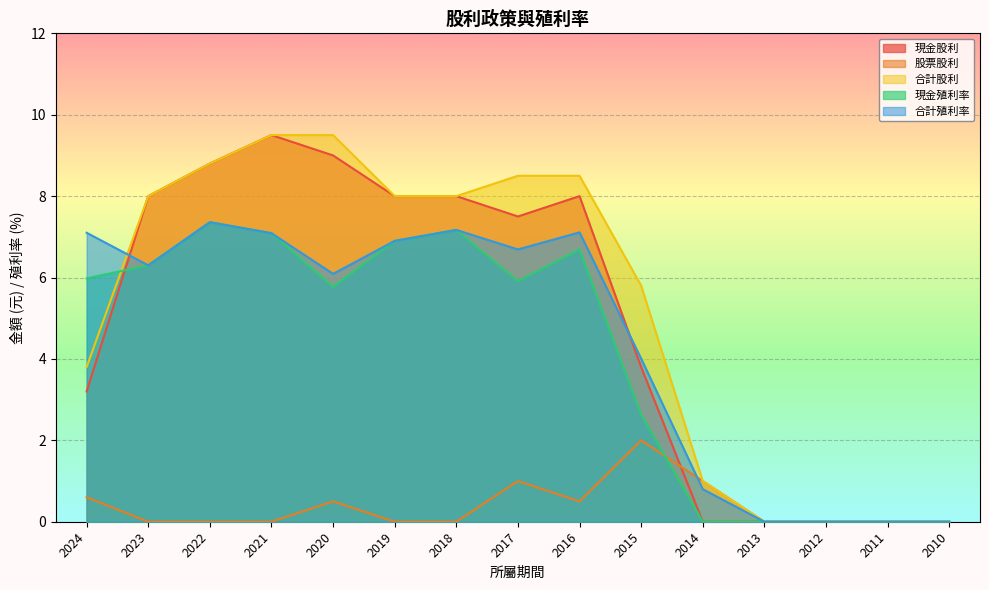

How many data points in 股票股利 are above 0?

6